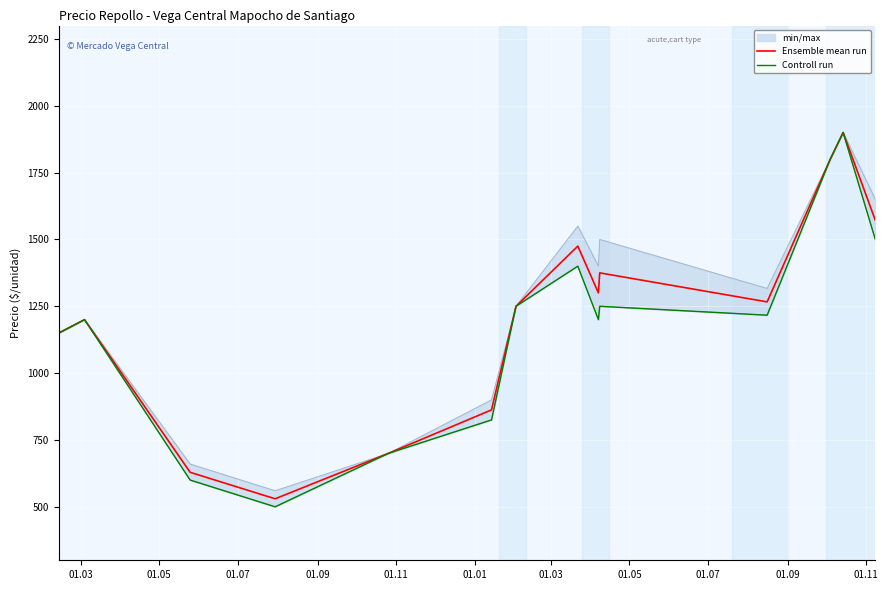

What is the difference between the second highest and second lowest values in the Controll run series?

1200.0